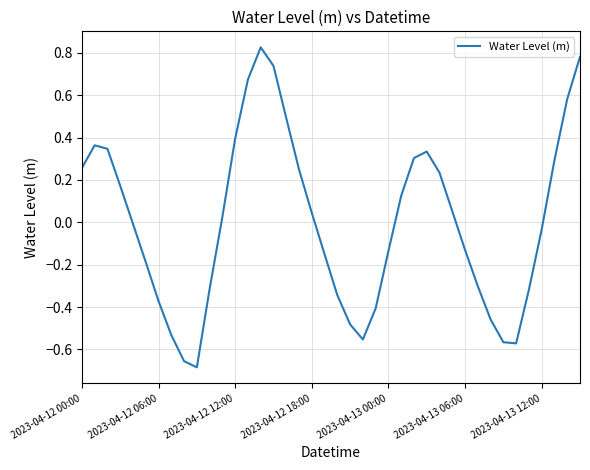

What is the difference between the maximum and minimum values?

1.5